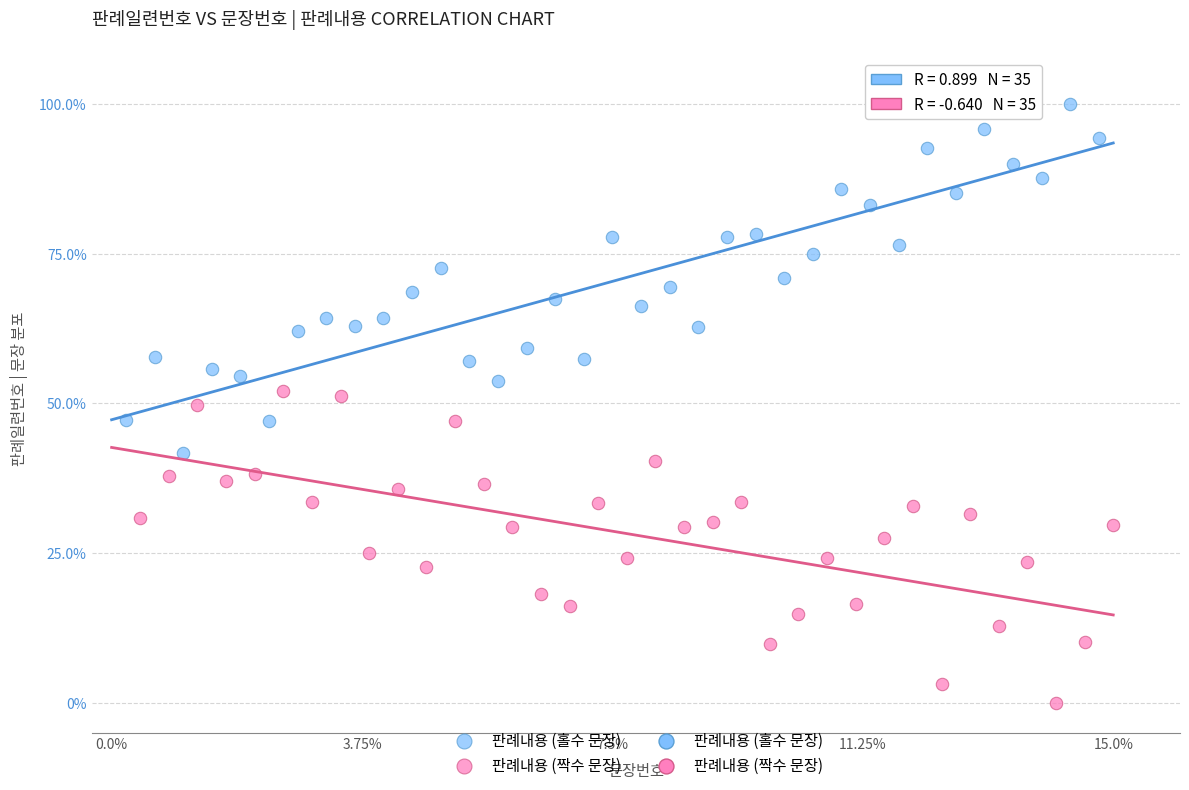

Which series reaches the maximum Y coordinate?

판례내용 (홀수 문장)